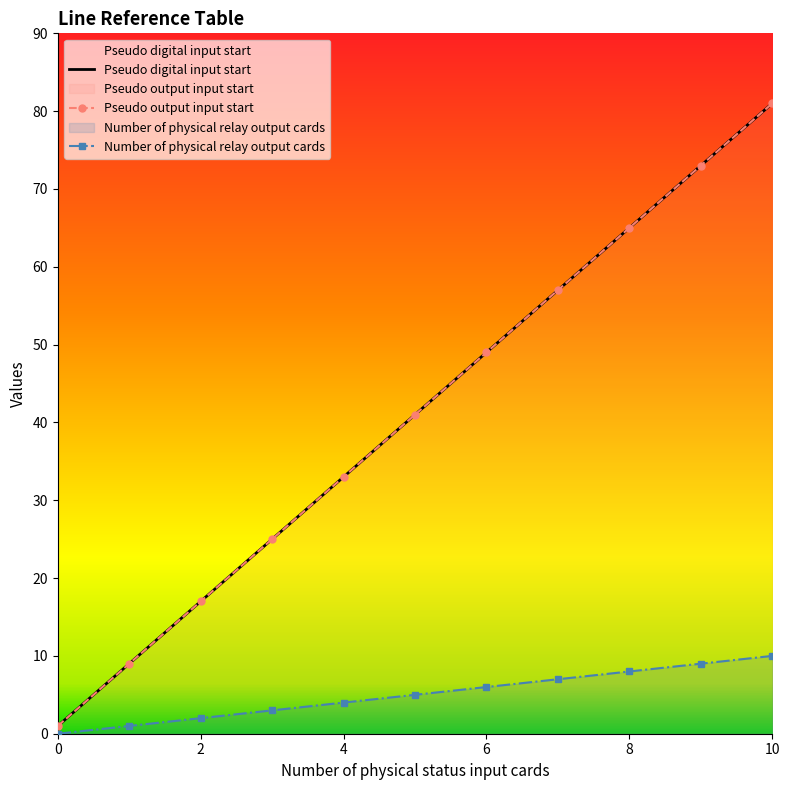

How many Number of physical relay output cards values are between 17 and 65?

7